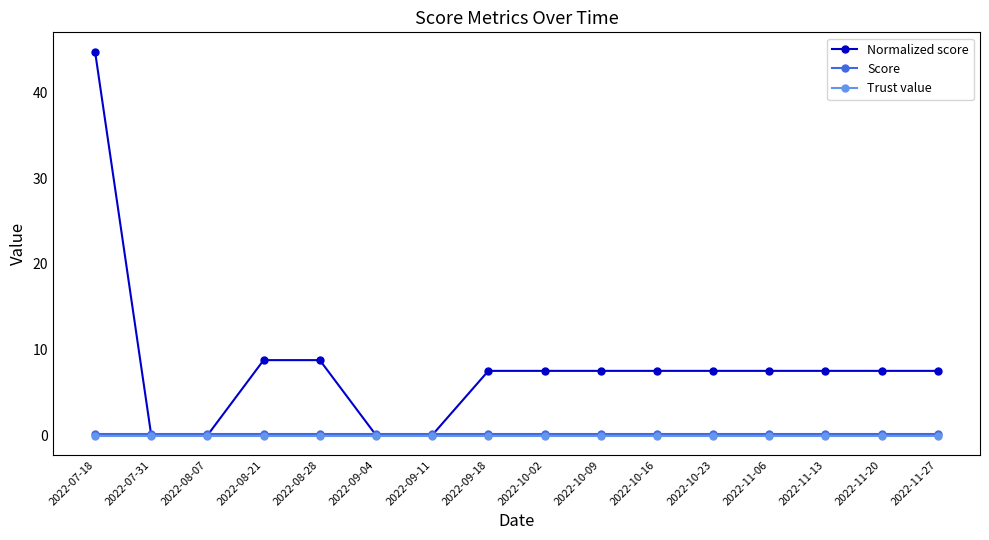

Which label corresponds to the largest value in the chart?

2022-07-18